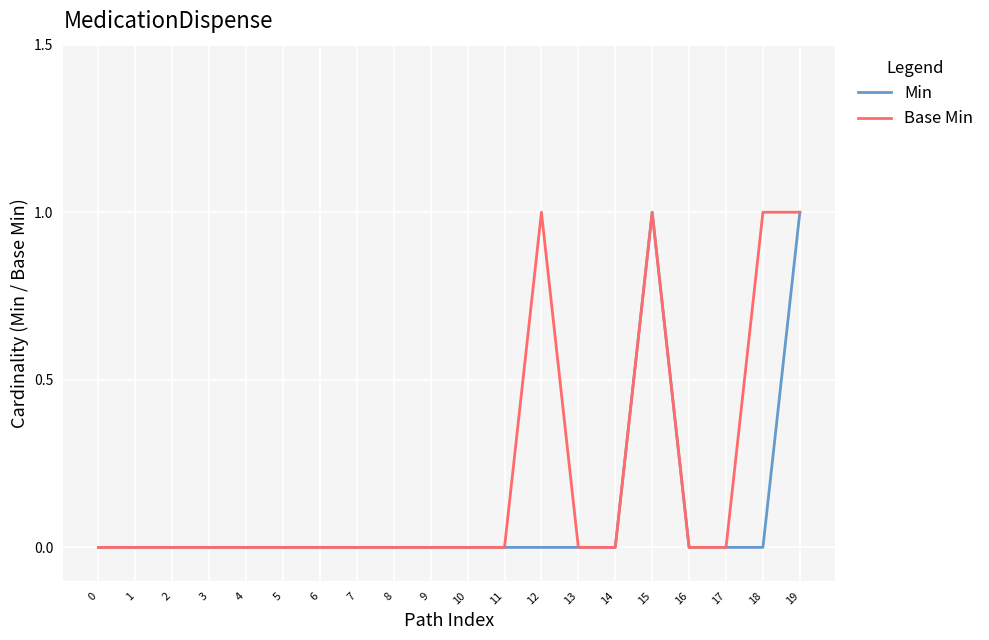

Is it true that Min equals 0 at 18?

True